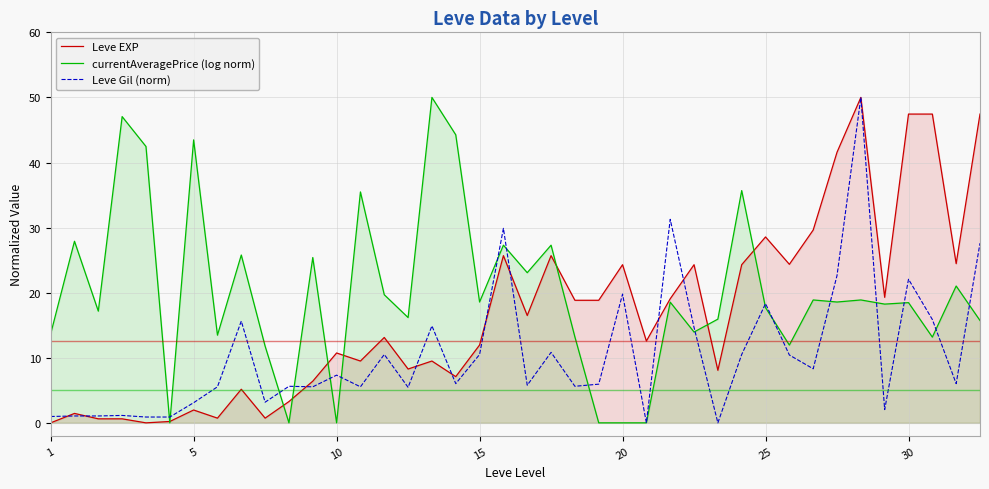

How many values in the Leve EXP series are below 13?

20